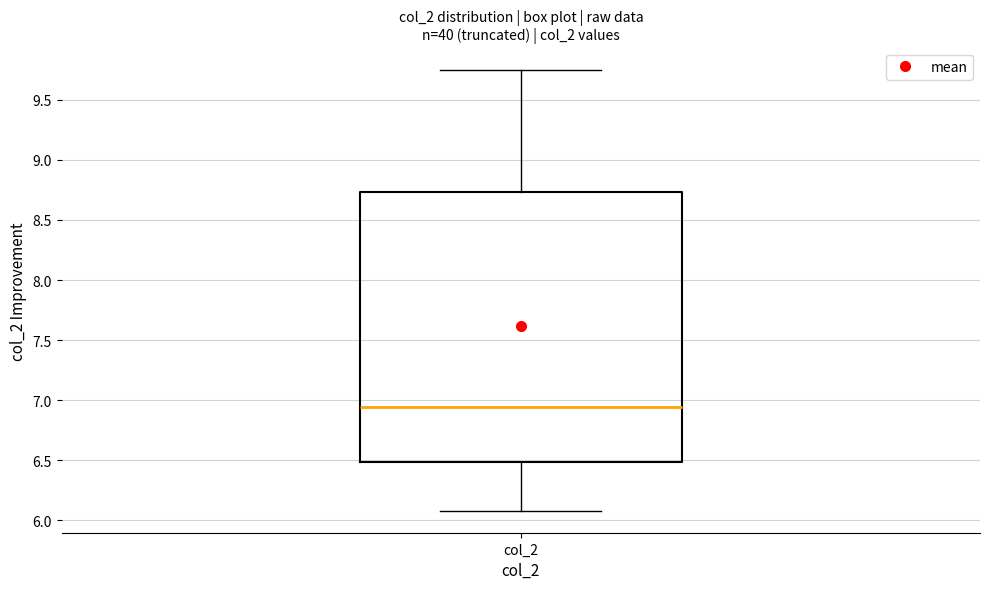

Transcribe this box plot: give where the median line is, the range the box spans, and where the two whiskers end, as read against the y-axis. The values are not printed on the chart, so give them approximately, as read against the axis.

median 6.95, box 6.50 to 8.75, whiskers 6.10 to 9.75